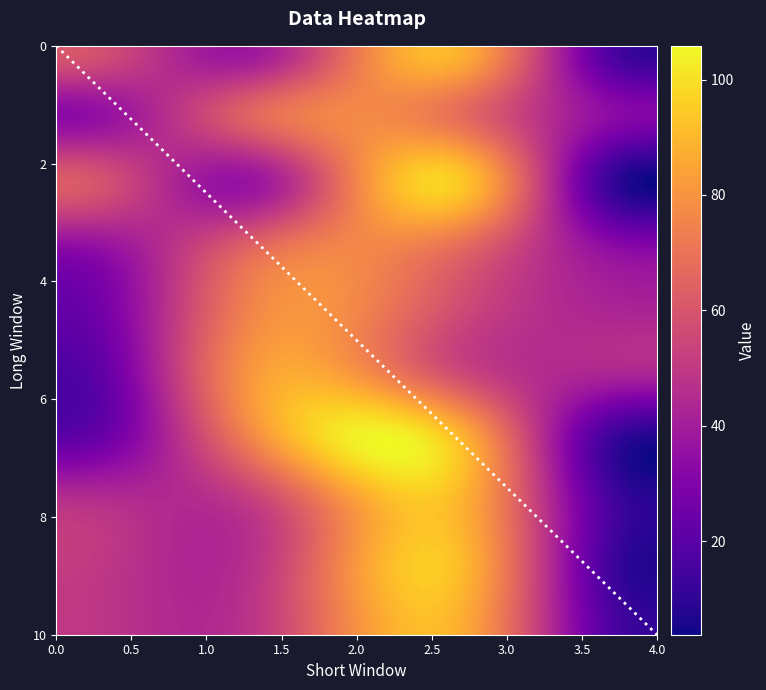

What is the greatest value displayed?

10.0